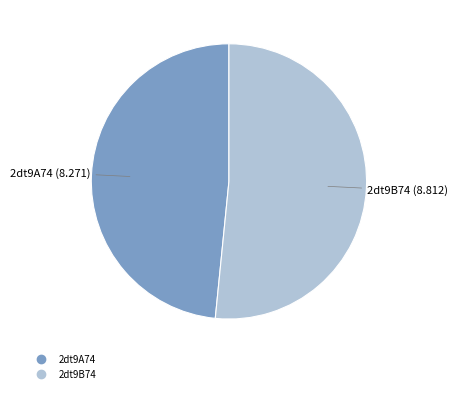

Is the sum of 2dt9B74 and 2dt9A74 greater than half?

Yes